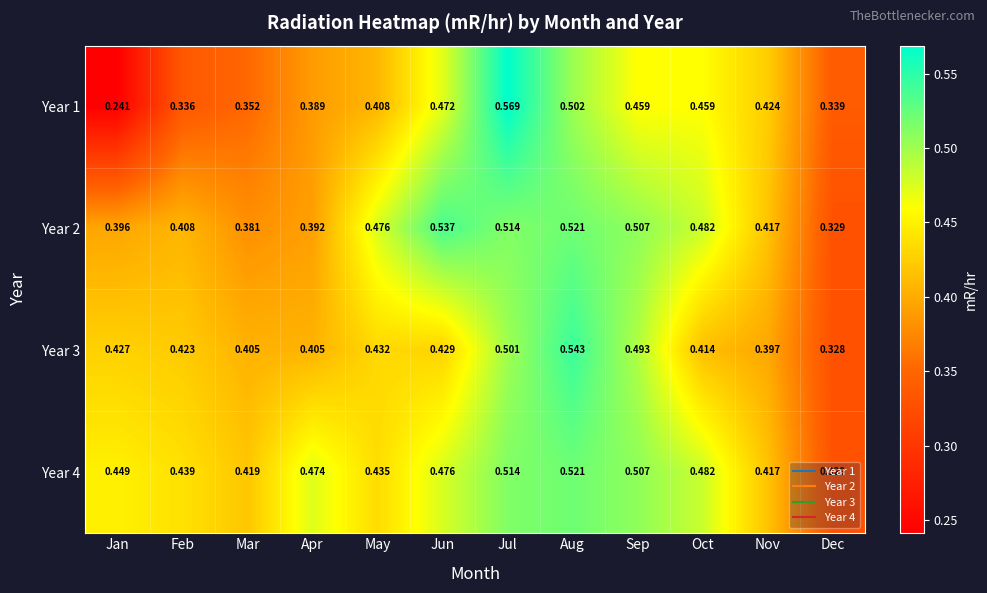

Is the value of Year 2 at Mar greater than the value of Year 1 at May?

No